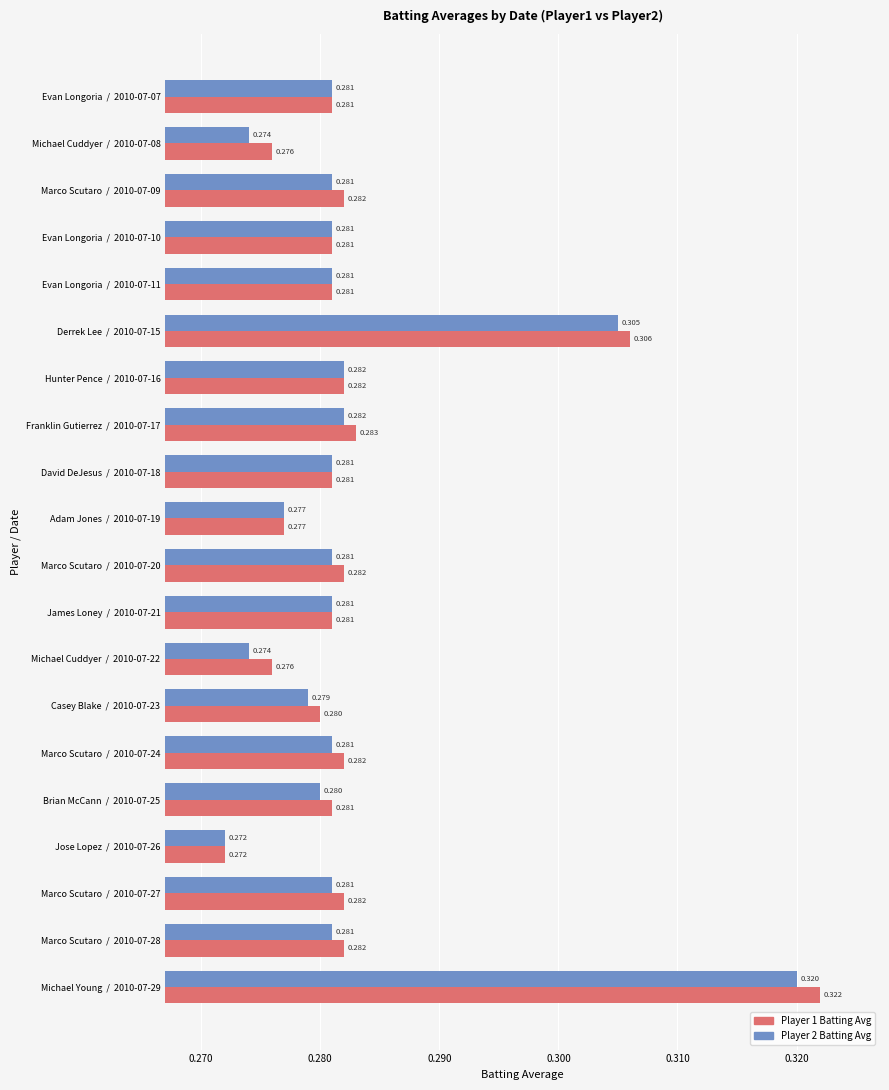

How many data points does each series have?

20